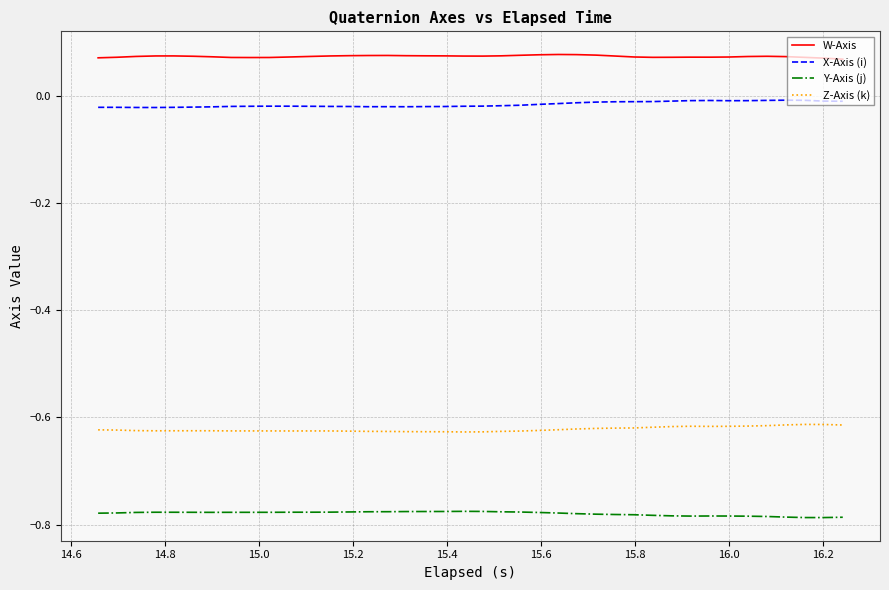

Which series has the largest total across all categories?

W-Axis